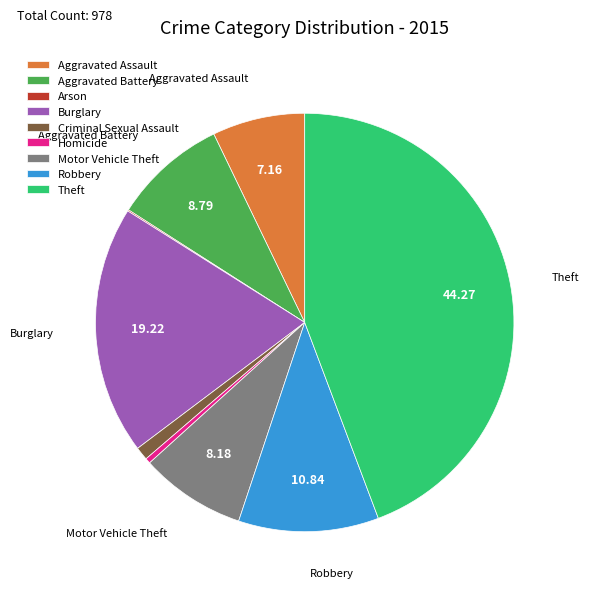

Is it true that Criminal Sexual Assault is 14% of the pie?

False